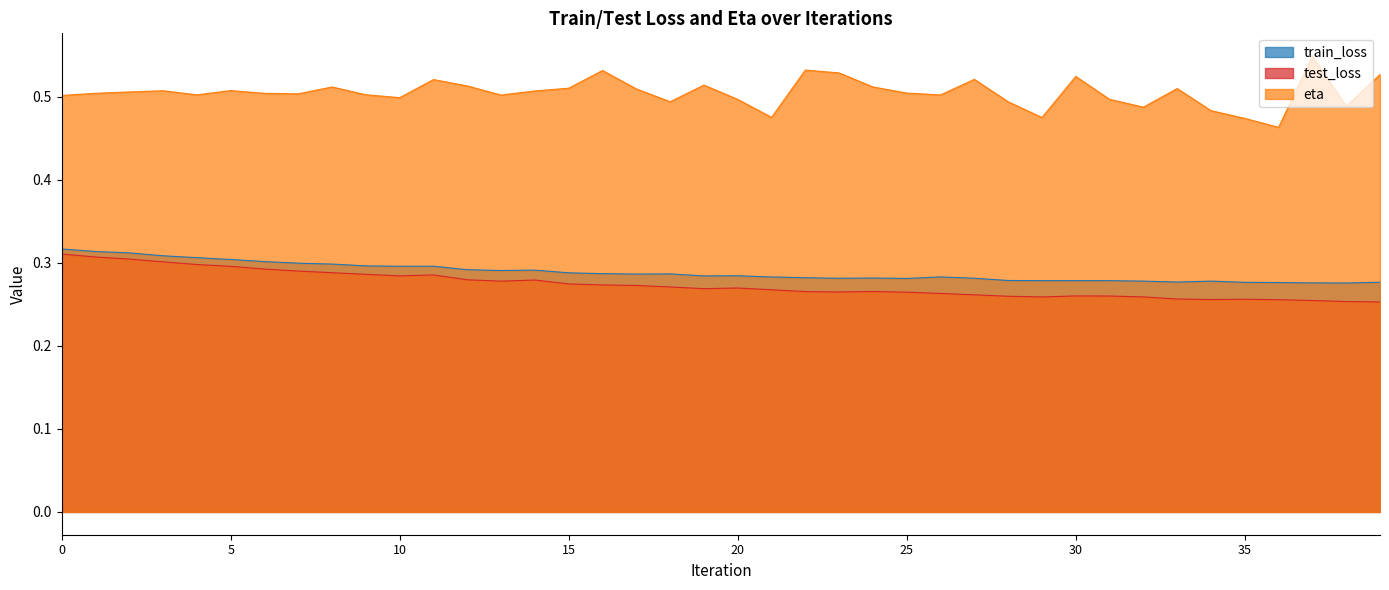

True or false: test_loss and train_loss intersect in this chart.

False